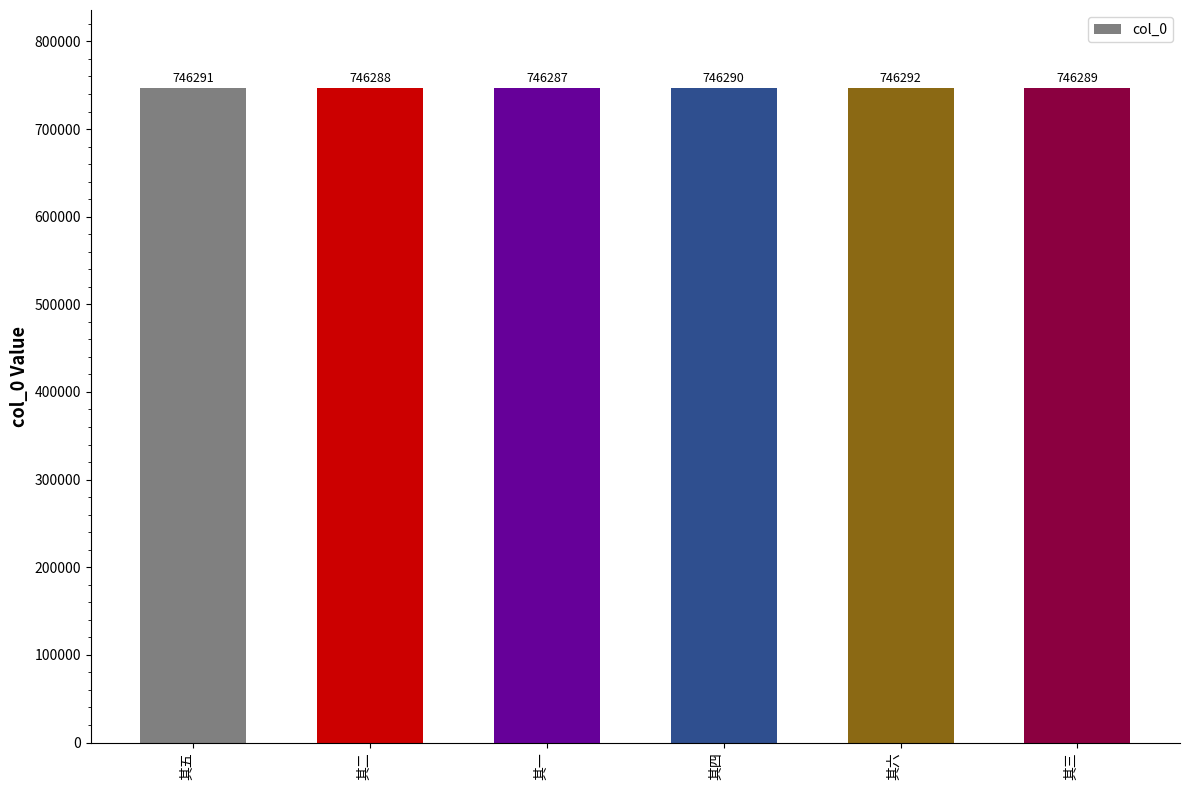

Which has a higher value, 其三 or 其五?

其五